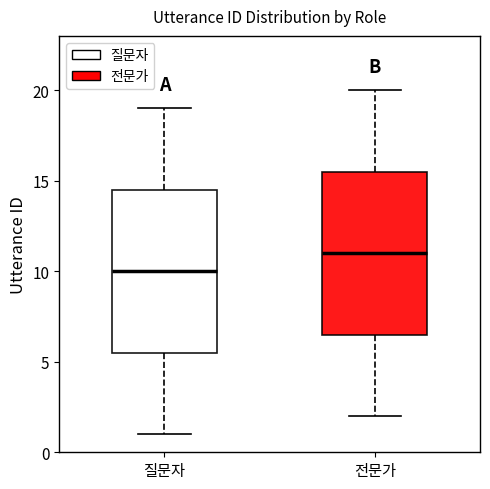

Reading left to right, transcribe this box plot: for each box, give where its median line is, the range the box spans, and where its two whiskers end, as read against the y-axis. The values are not printed on the chart, so give them approximately, as read against the axis.

질문자: median 10.0, box 5.5 to 14.5, whiskers 1.0 to 19.0
전문가: median 11.0, box 6.5 to 15.5, whiskers 2.0 to 20.0